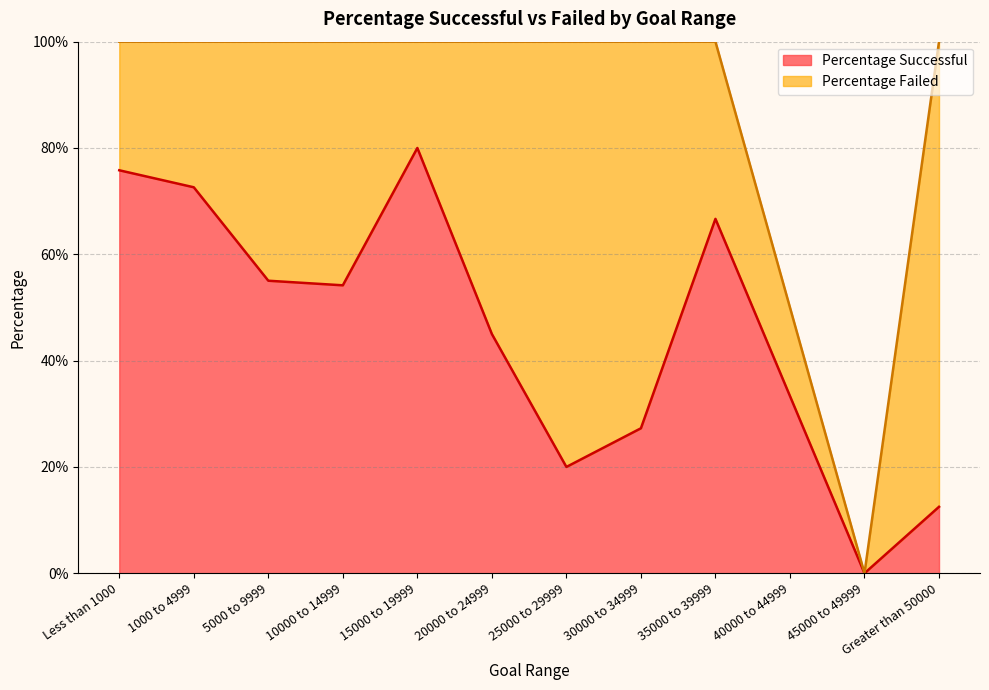

Reading left to right, list all the values displayed in this chart.

Less than 1000=0.8	1000 to 4999=0.7	5000 to 9999=0.6	10000 to 14999=0.5	15000 to 19999=0.8	20000 to 24999=0.5	25000 to 29999=0.2	30000 to 34999=0.3	35000 to 39999=0.7	40000 to 44999=0.3	45000 to 49999=0.0	Greater than 50000=0.1